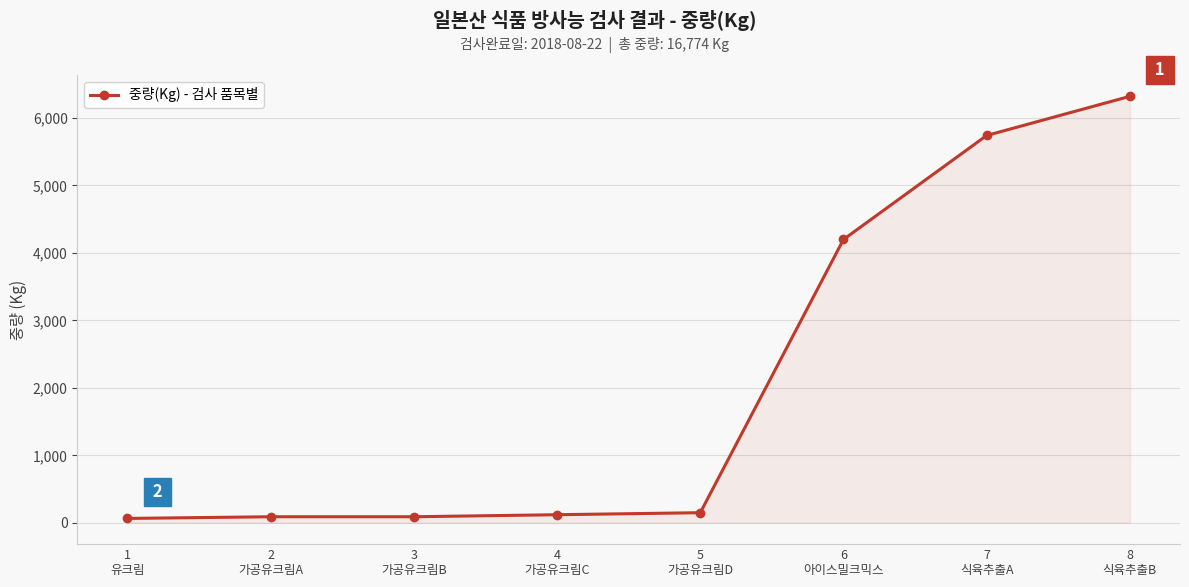

What is the minimum value shown in the chart?

65